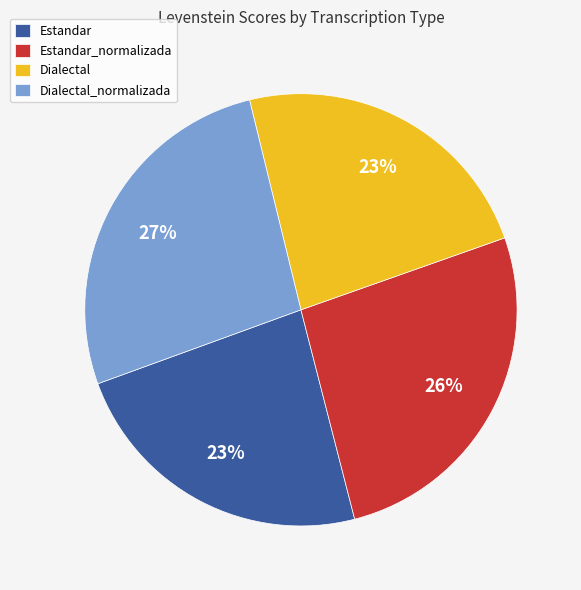

Do Dialectal and Estandar_normalizada together represent more than half of the pie?

No